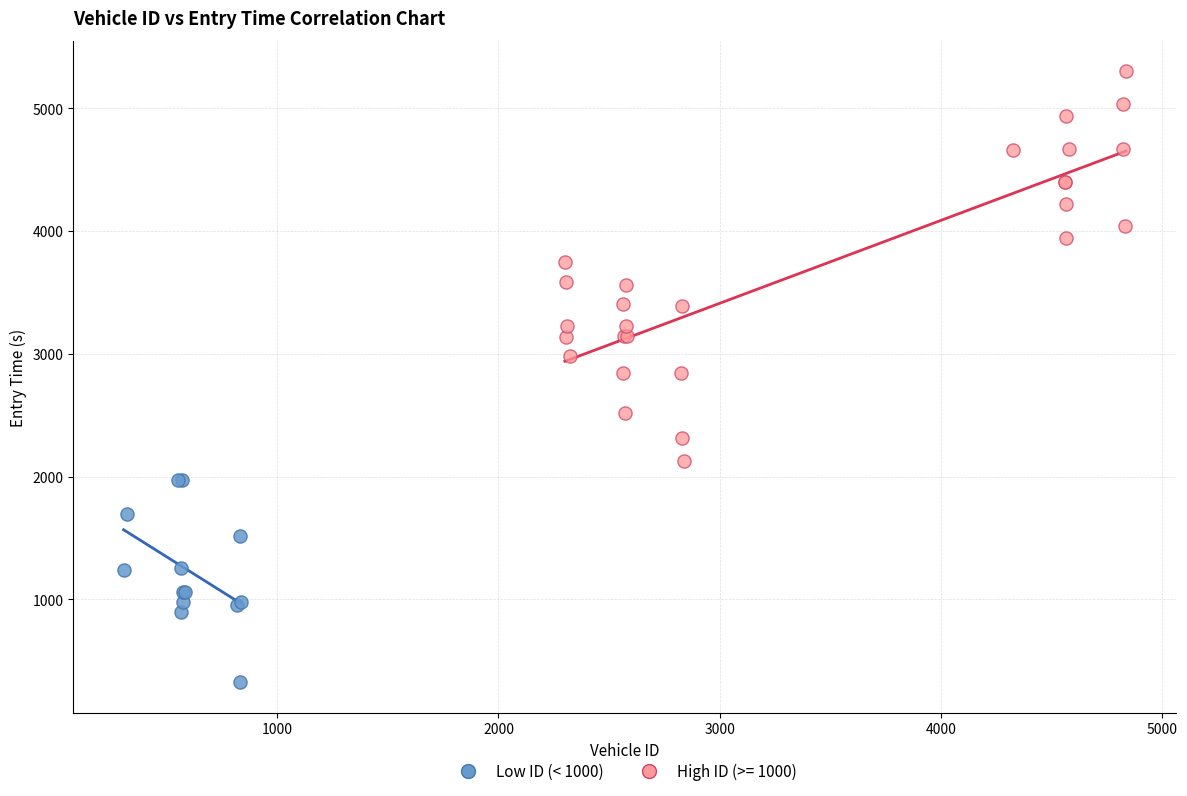

Which series reaches the maximum Y coordinate?

High ID (>= 1000)